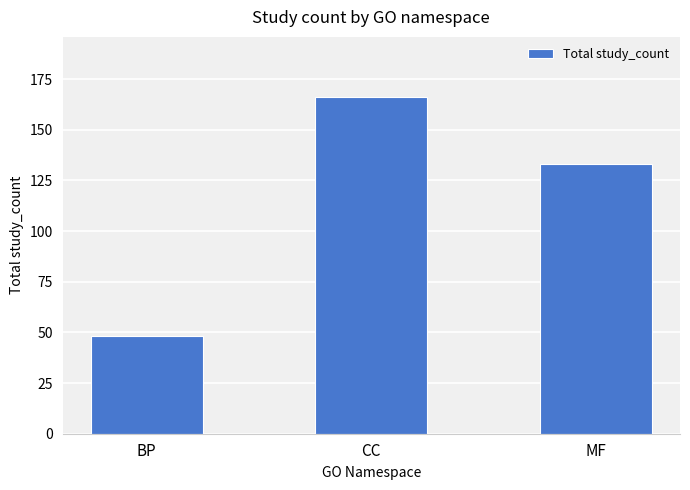

What is the average value?

116